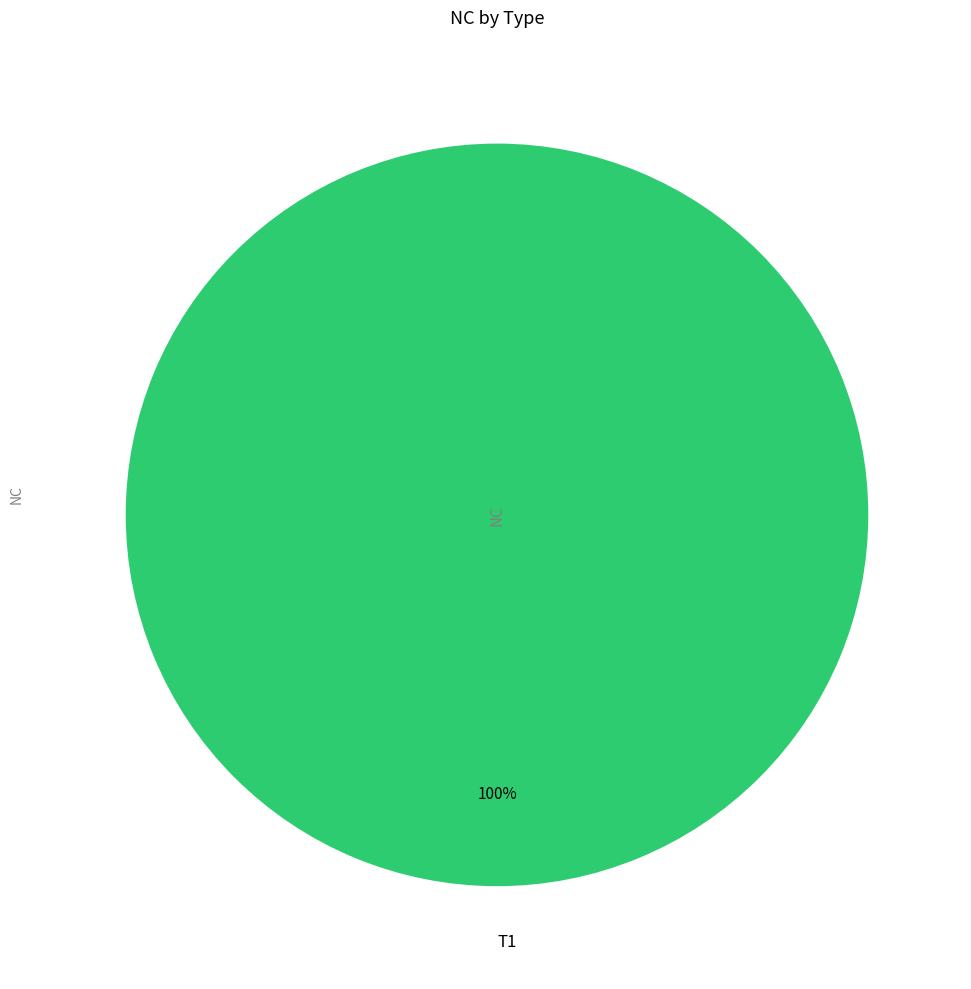

The T1 slice represents 100% of the pie. True or false?

True